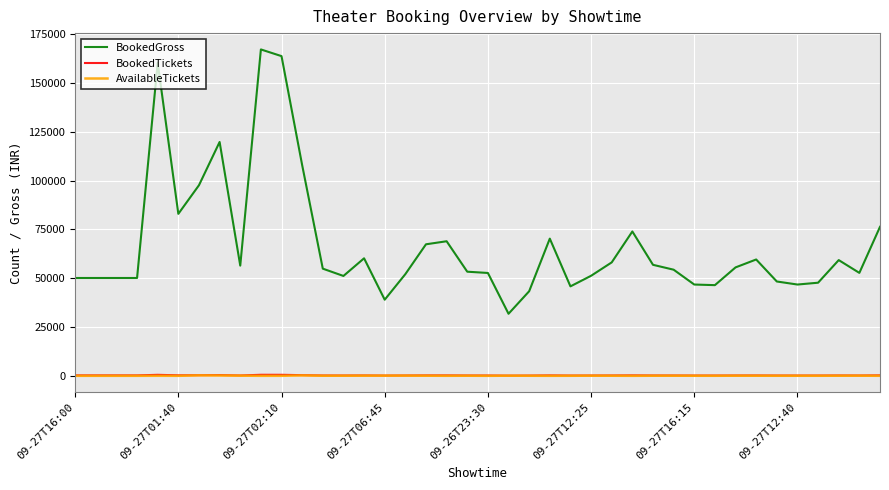

Which series has the widest spread of values?

BookedGross